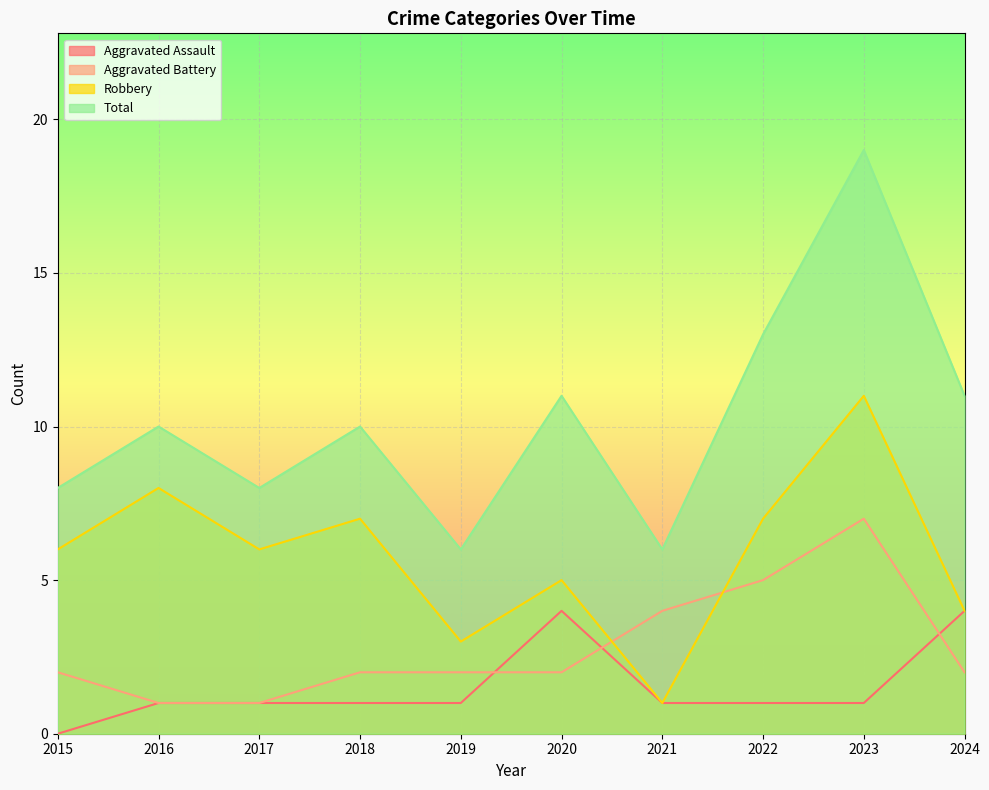

What is the spread (max minus min) of values at 2019?

5